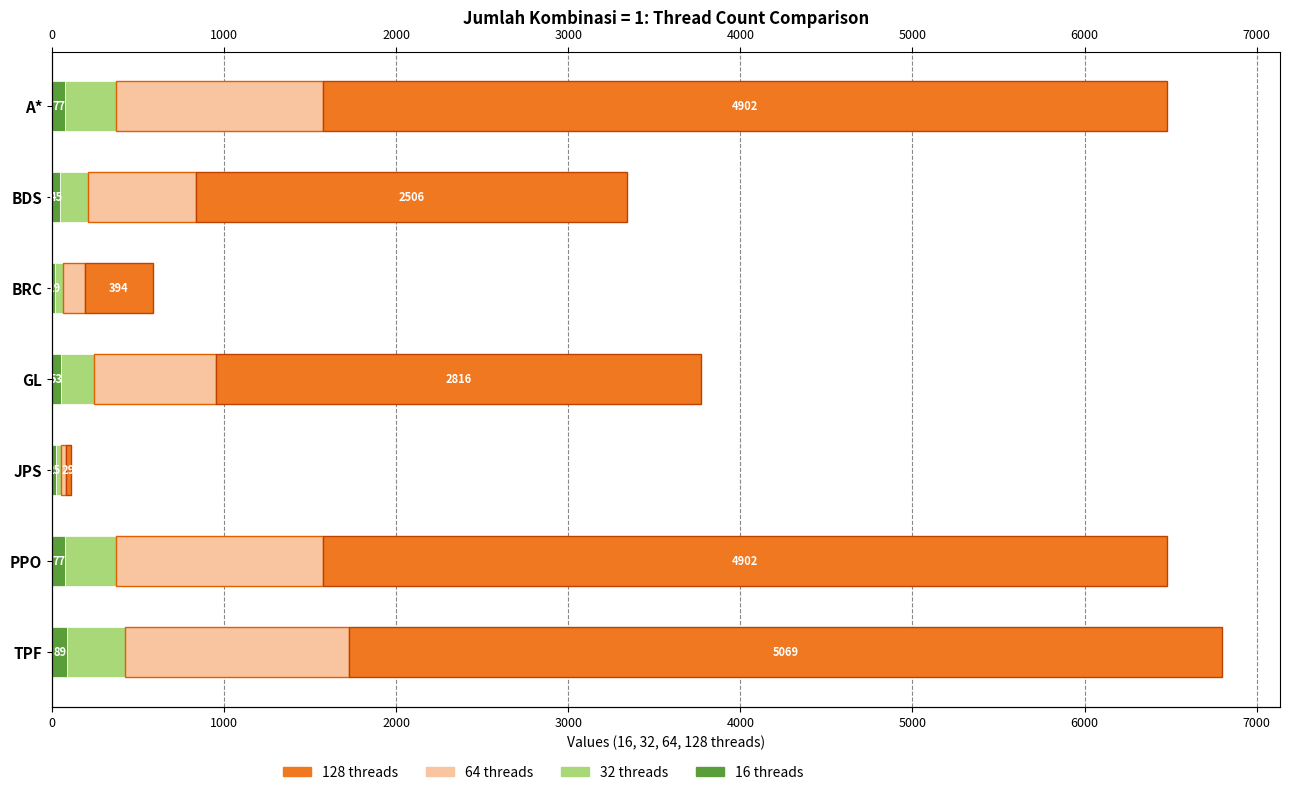

What is the value of the 32 bar at the 5th from the left?

29